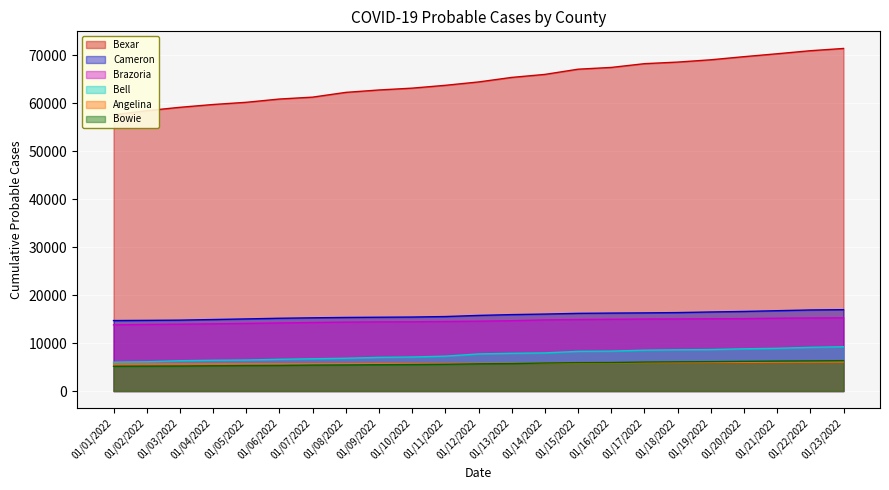

Which has a higher value, 01/16/2022 or 01/17/2022?

01/17/2022